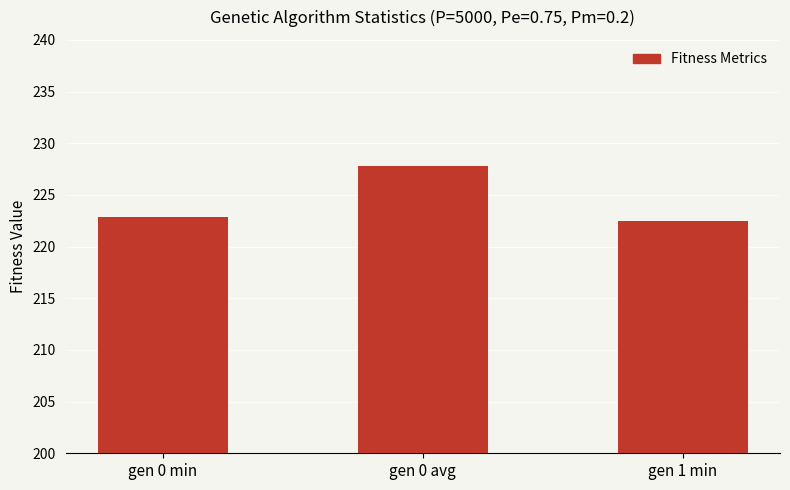

Which category has the highest value across all series?

gen 0 avg